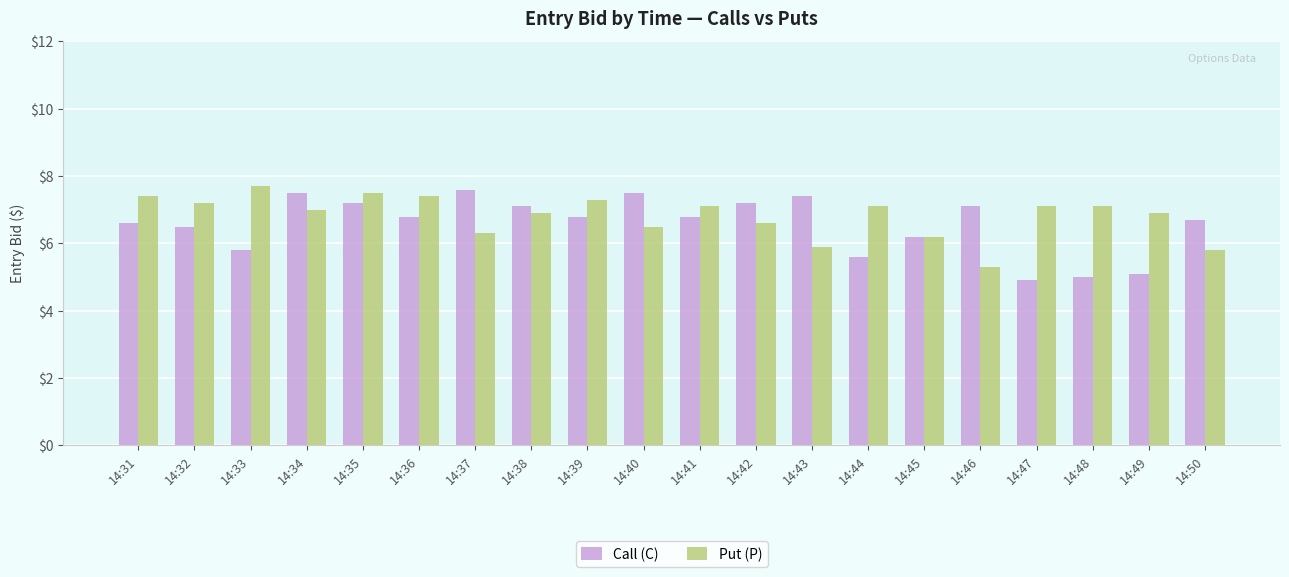

At how many categories does at least one series exceed 7?

17